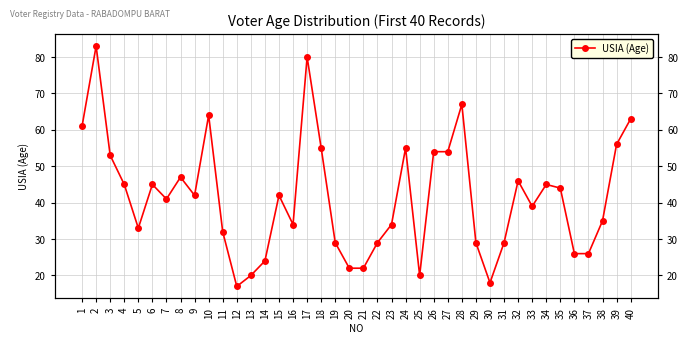

What is the ratio of the value at 13 to the value at 19?

0.7